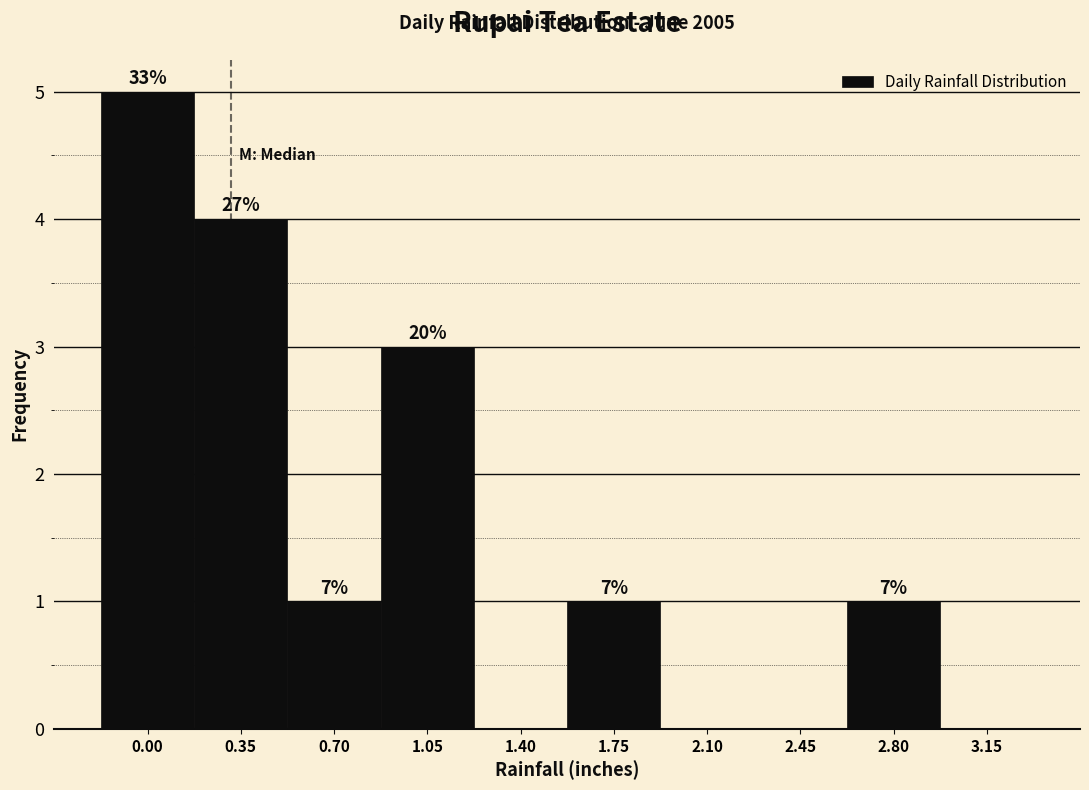

Are the bars horizontal?

No